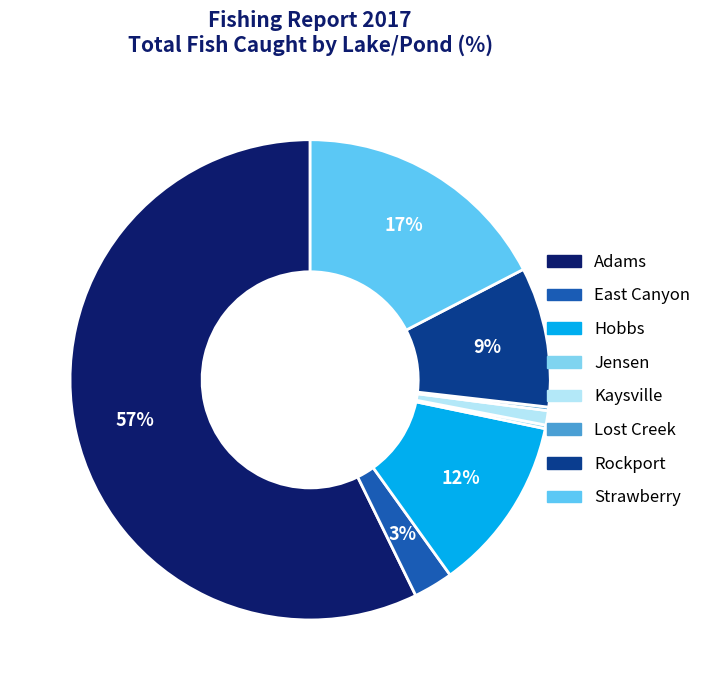

What percentage is the Adams slice, to the nearest percent?

57%